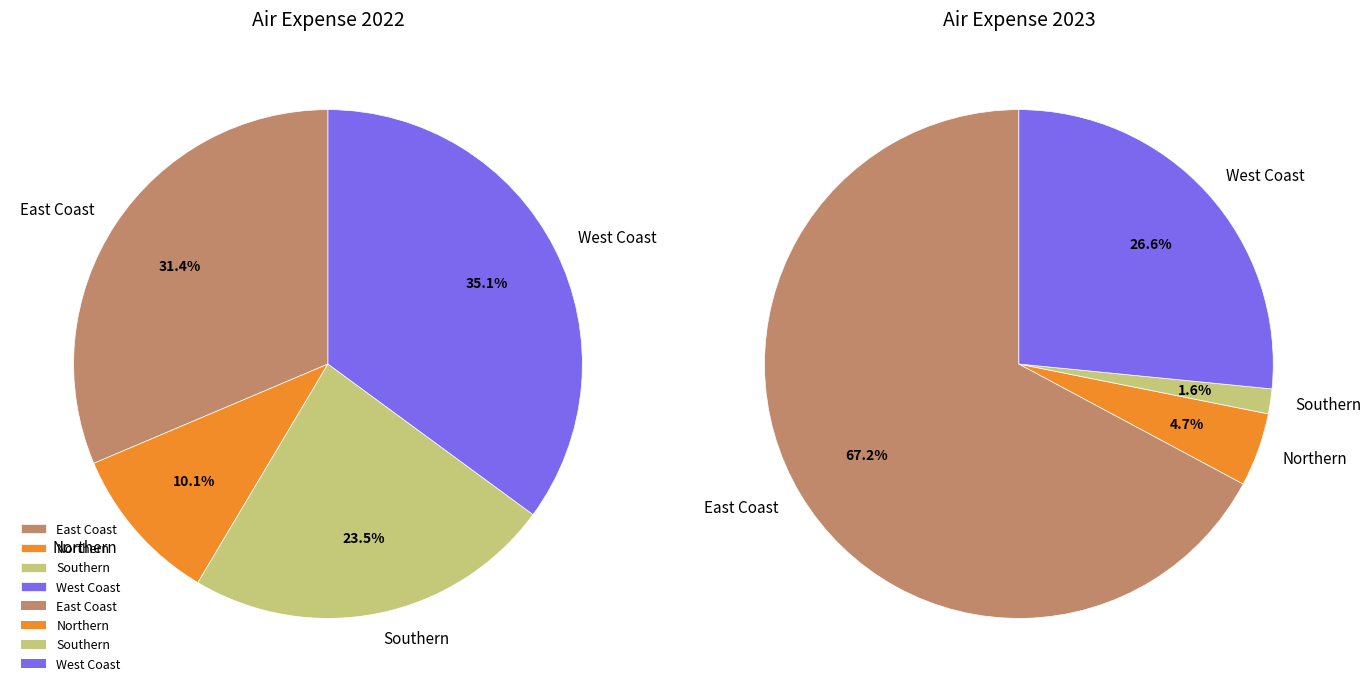

To the nearest percent, what percentage of the pie is Northern?

5%